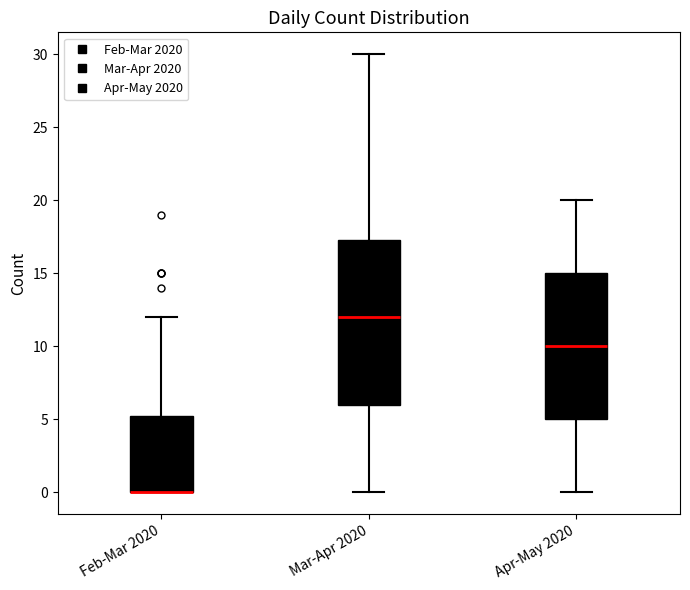

Reading left to right, read every box against the y-axis: the position of its median line, the range the box covers, and the ends of its whiskers. The values are not printed on the chart, so give them approximately, as read against the axis.

Feb-Mar 2020: median 0.0 (drawn on the box's lower edge), box 0.0 to 5.5, whiskers 0.0 to 12.0
Mar-Apr 2020: median 12.0, box 6.0 to 17.5, whiskers 0.0 to 30.0
Apr-May 2020: median 10.0, box 5.0 to 15.0, whiskers 0.0 to 20.0